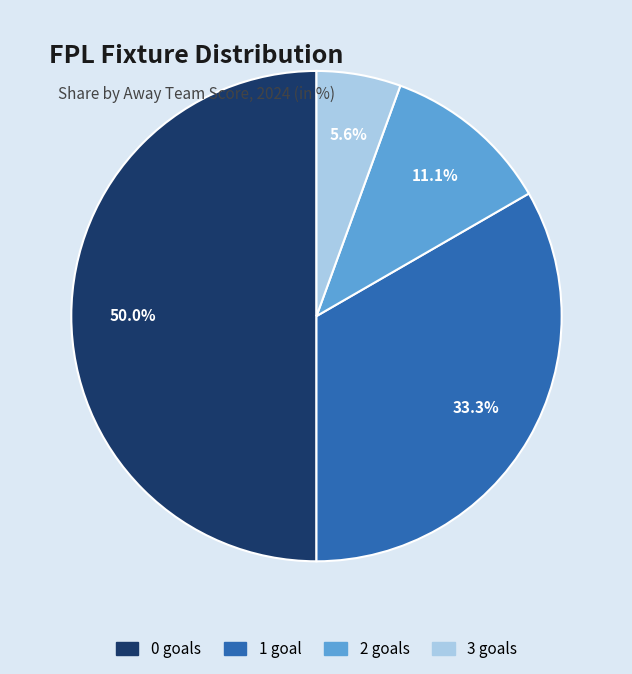

The 3 goals slice represents 12% of the pie. True or false?

False